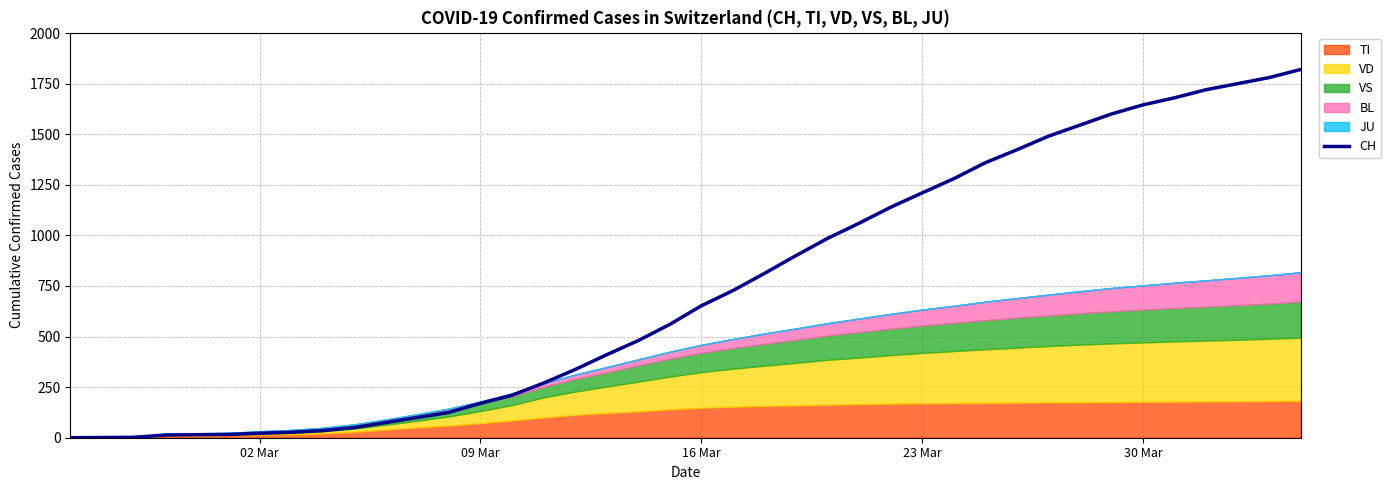

Reading left to right, list all the values displayed in this chart.

0	1	2	13	15	16	22	27	35	50	75	100	125	170	210	270	337	410	480	560	652	727	812	900	985	1060	1139	1210	1280	1359	1423	1490	1545	1600	1645	1680	1720	1750	1780	1820